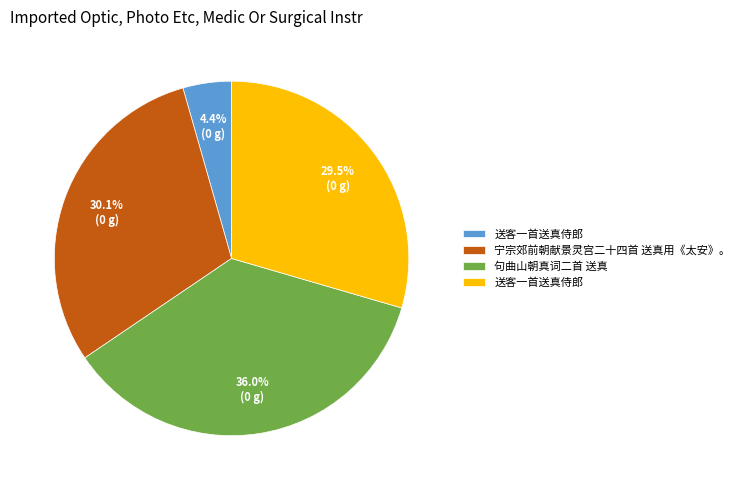

Is there a majority slice in this chart?

No